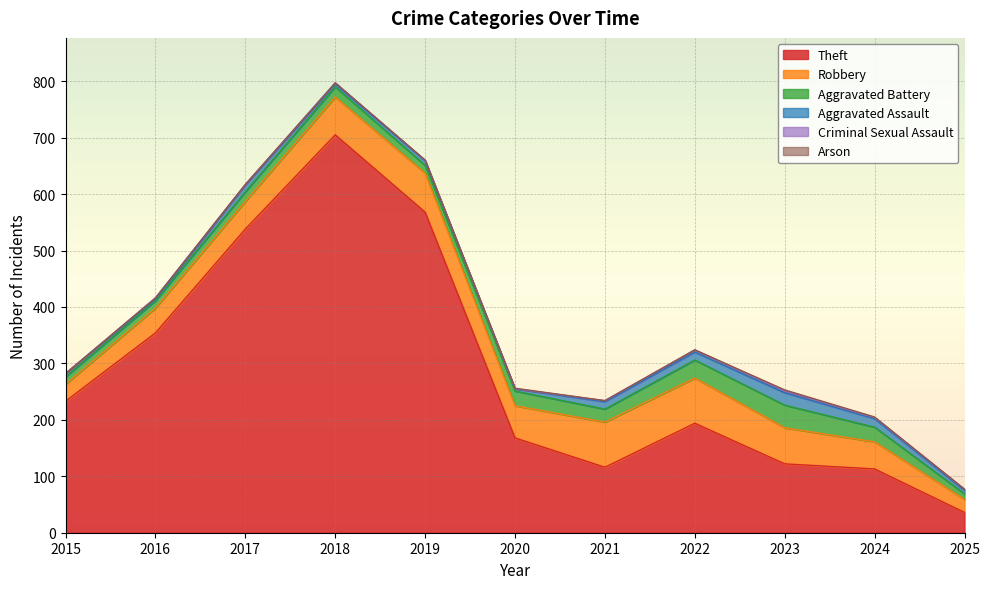

Count the Criminal Sexual Assault values in the range 1 to 2.

7